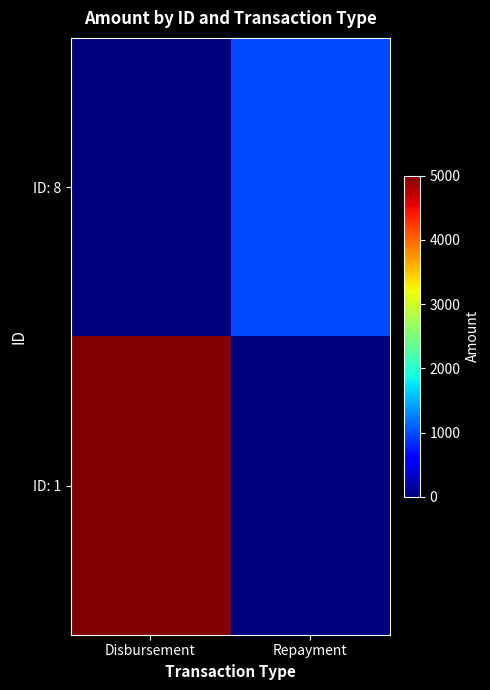

At which category is the sum across all series the highest?

Disbursement